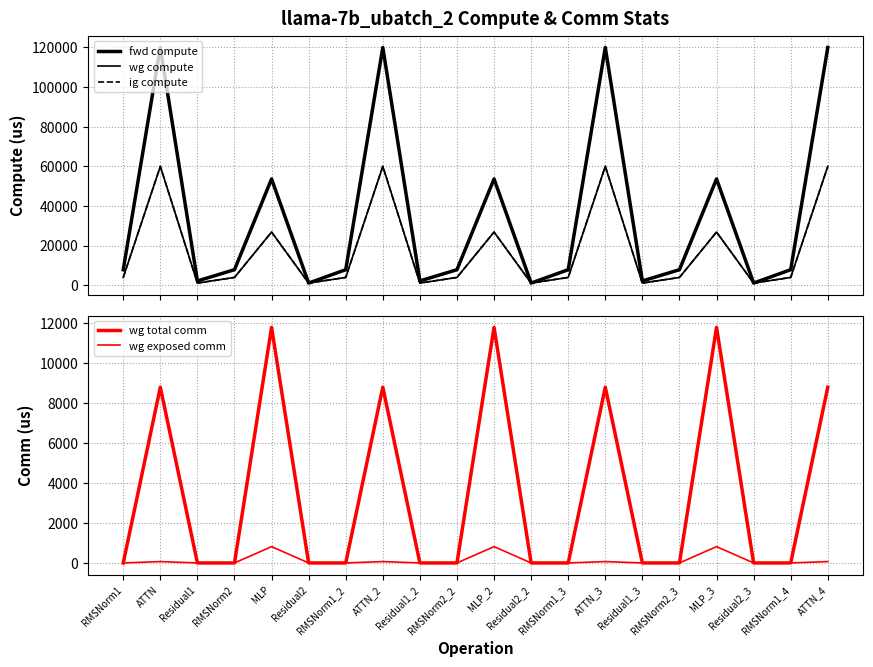

True or false: wg exposed comm has a value of 364.4 at MLP.

False